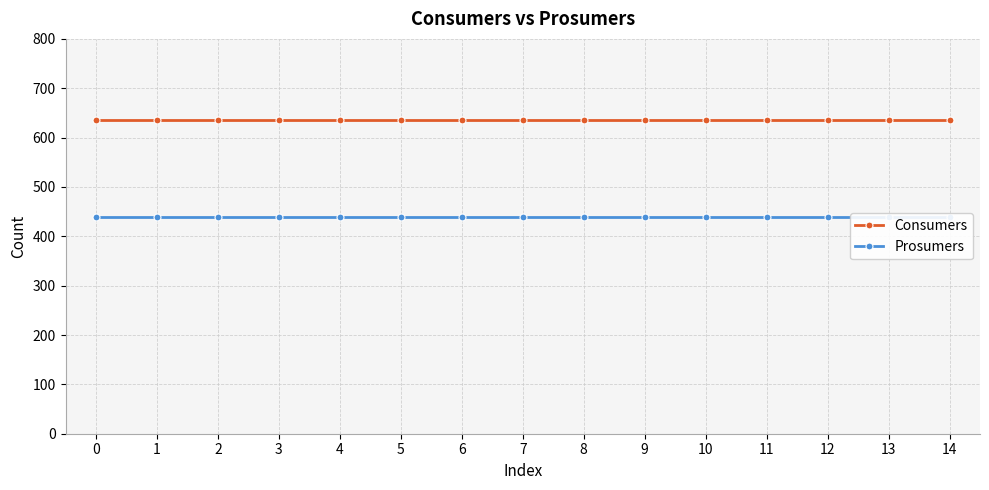

Reading right to left, extract all data points from this chart.

Consumers: 14=635	13=635	12=635	11=635	10=635	9=635	8=635	7=635	6=635	5=635	4=635	3=635	2=635	1=635	0=635
Prosumers: 14=440	13=440	12=440	11=440	10=440	9=440	8=440	7=440	6=440	5=440	4=440	3=440	2=440	1=440	0=440